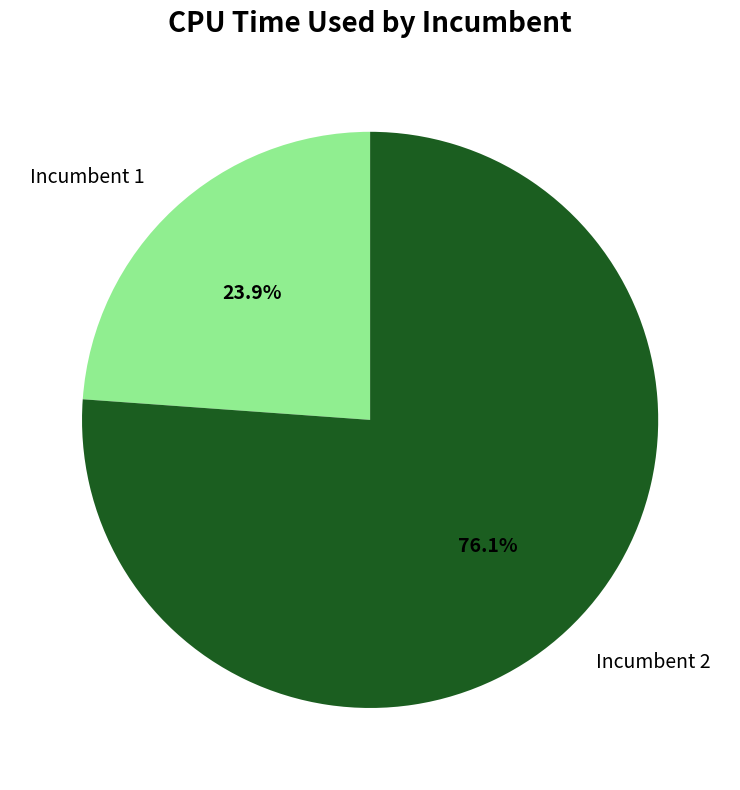

Rank the categories by value from lowest to highest.

Incumbent 1, Incumbent 2